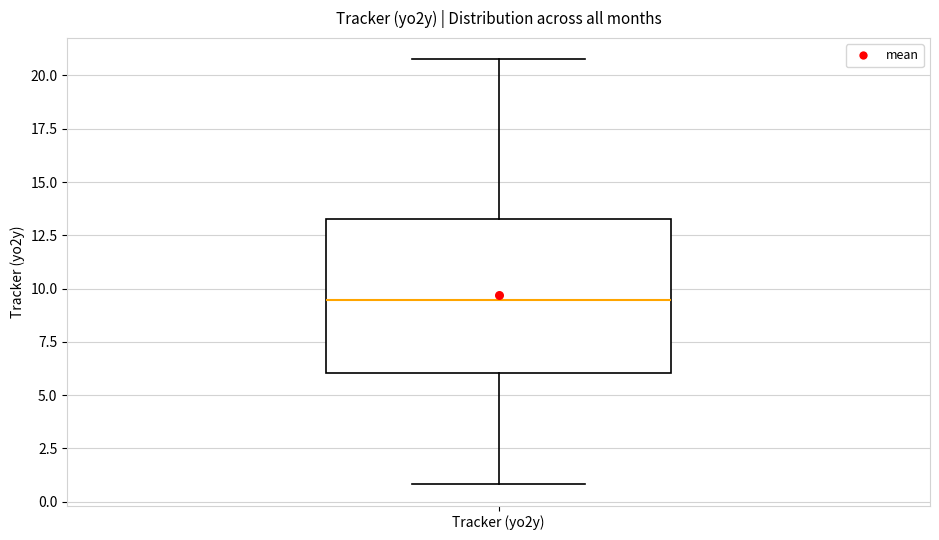

Read this box plot against the y-axis: the position of the median line, the range covered by the box, and the ends of both whiskers. The values are not printed on the chart, so give them approximately, as read against the axis.

median 9.5, box 6.0 to 13.5, whiskers 1.0 to 21.0